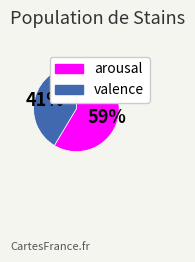

True or false: valence accounts for 41% of the total.

True